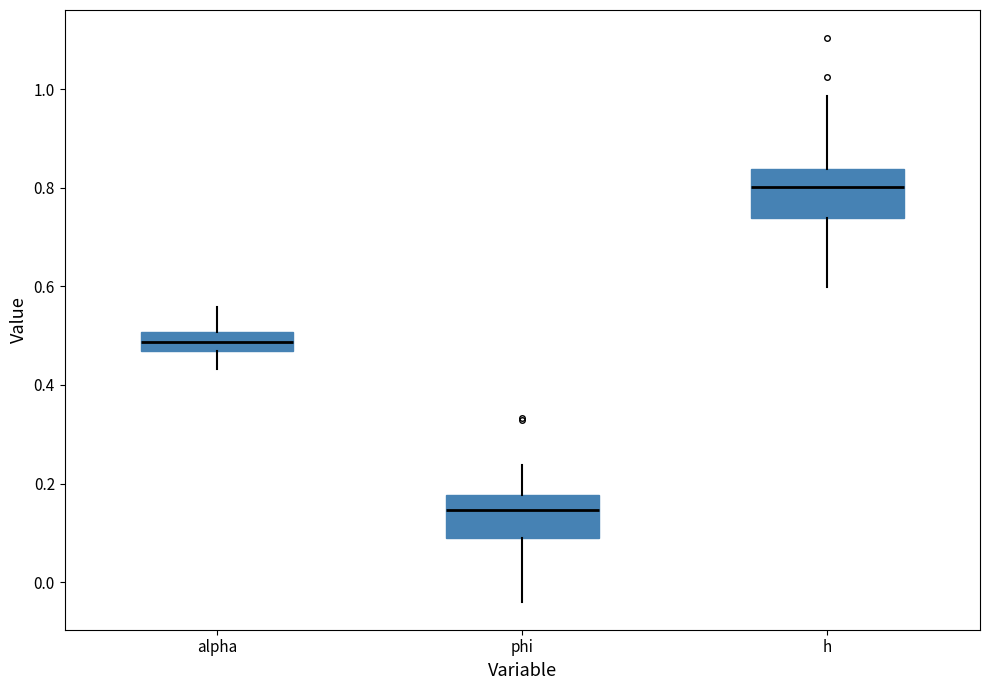

Reading left to right, transcribe this box plot: for each box, give where its median line is, the range the box spans, and where its two whiskers end, as read against the y-axis. The values are not printed on the chart, so give them approximately, as read against the axis.

alpha: median 0.48, box 0.46 to 0.50, whiskers 0.44 to 0.56
phi: median 0.14, box 0.08 to 0.18, whiskers -0.04 to 0.24
h: median 0.80, box 0.74 to 0.84, whiskers 0.60 to 0.98